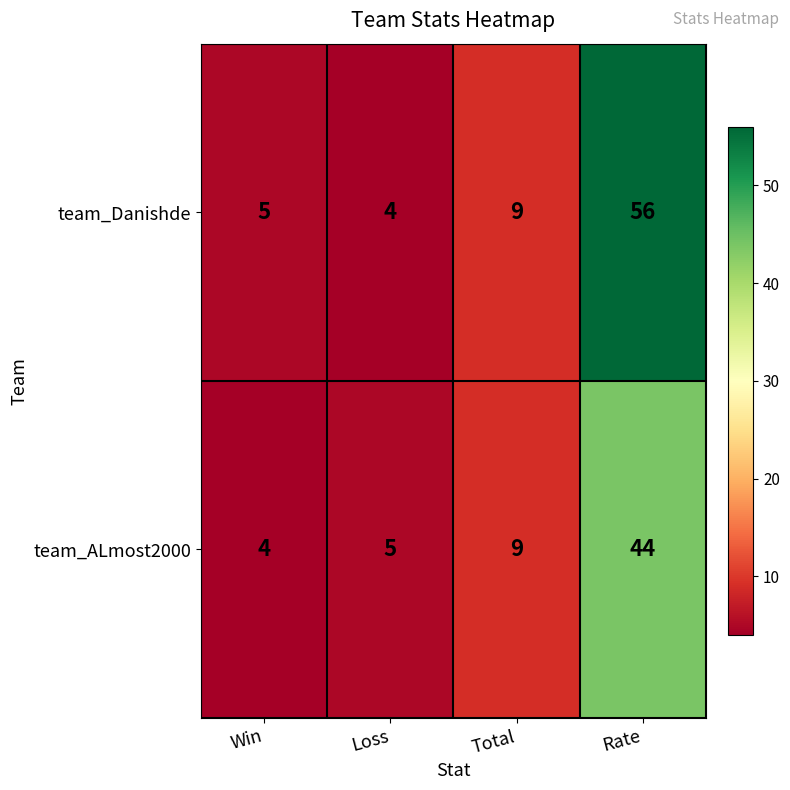

Which series changed the most between Total and Rate?

team_Danishde